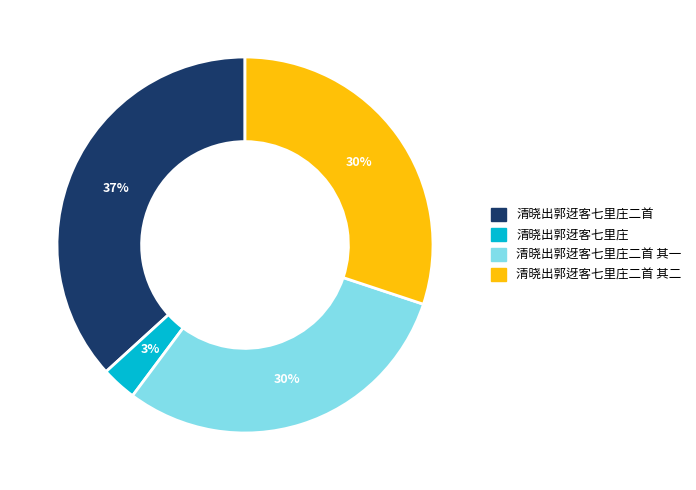

To the nearest percent, what is the difference between the largest and smallest slice percentages?

34%